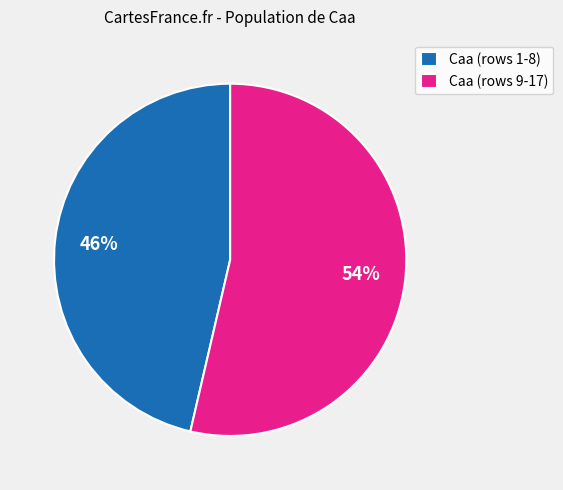

Approximately how many times larger is the value at Caa (rows 1-8) compared to Caa (rows 9-17)?

0.9